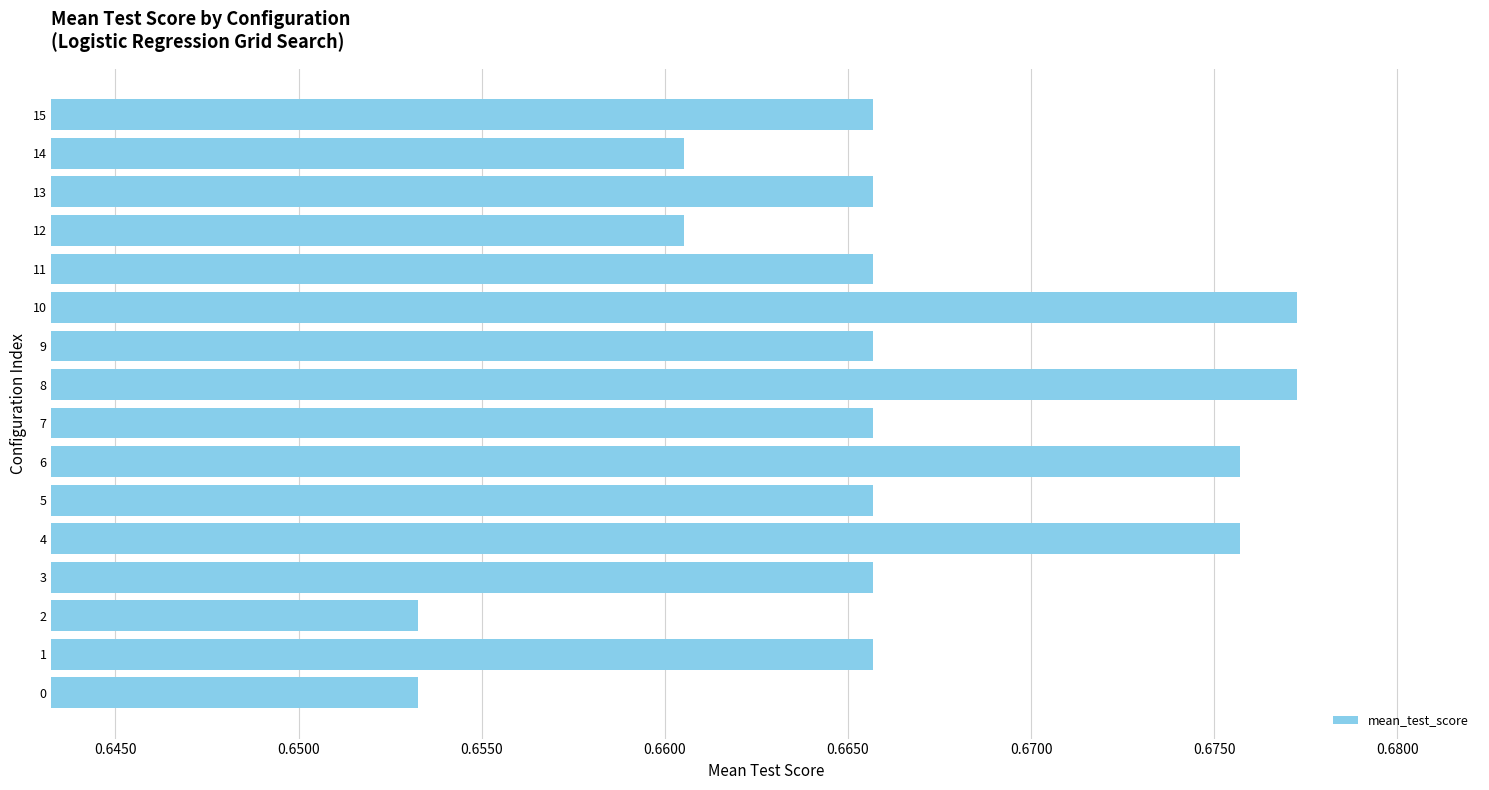

Does the chart contain stacked bars?

No